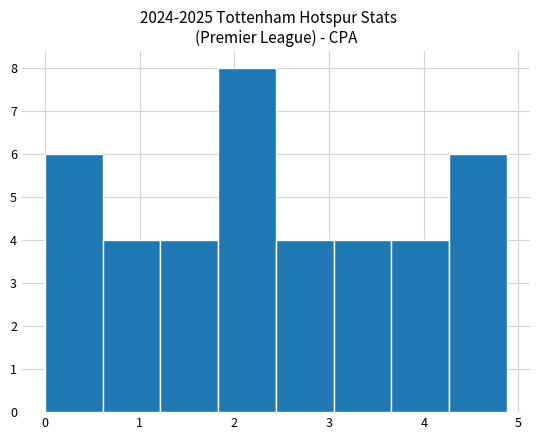

Over which range of the x-axis is the bar tallest?

1.8 to 2.4